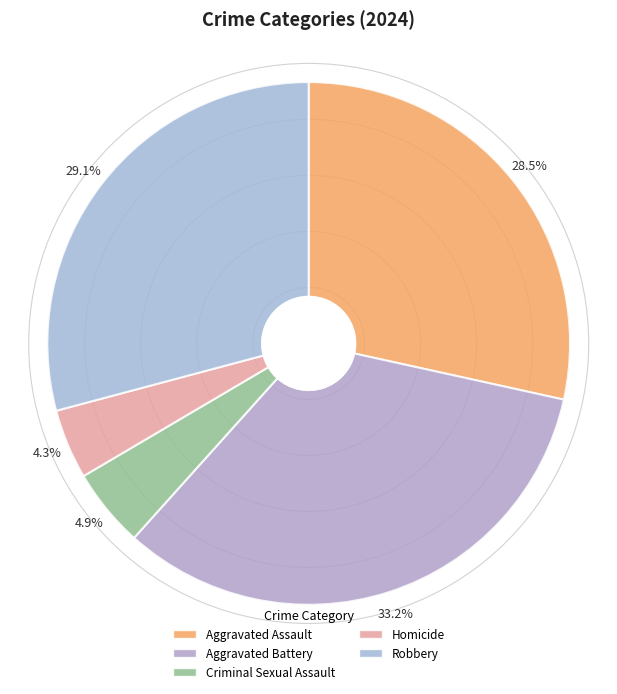

To the nearest percent, what is the difference between the Homicide and Aggravated Assault slice percentages?

24%